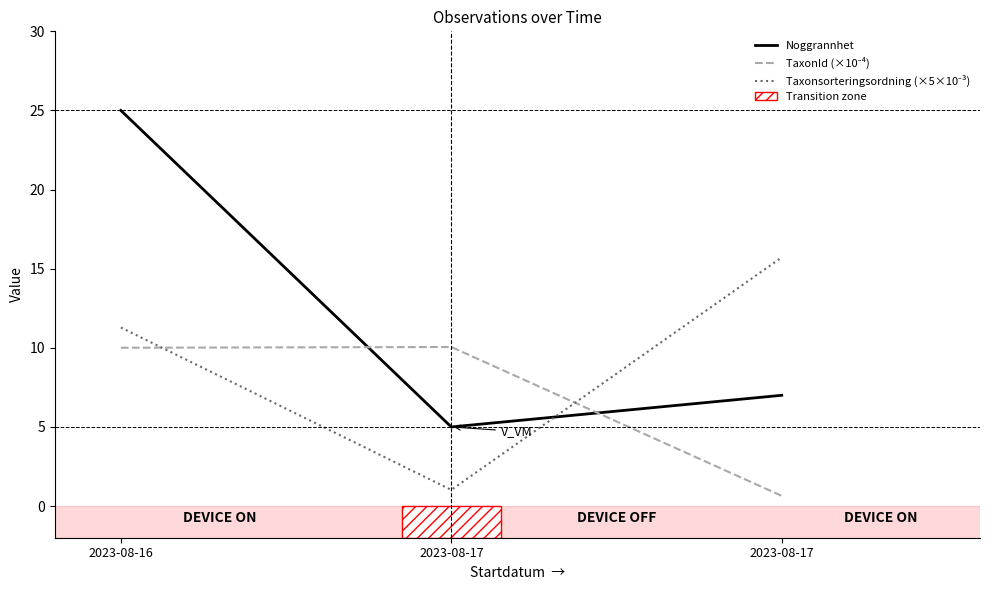

The value of Noggrannhet at 2023-08-16 is 25.0. True or false?

True